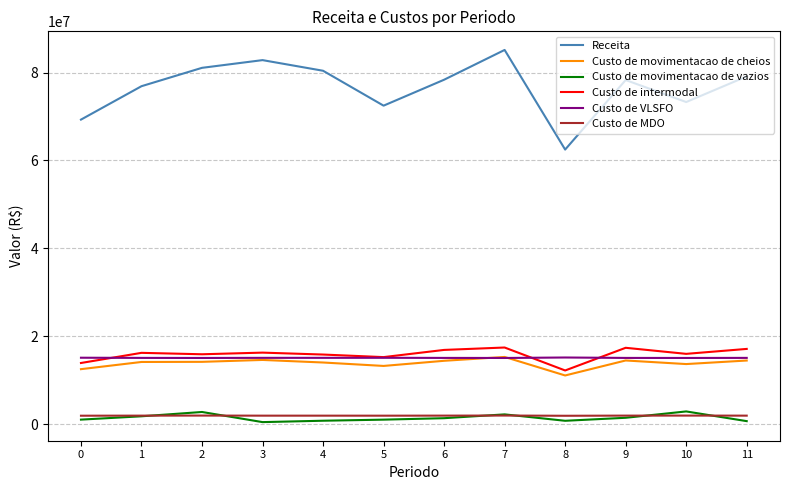

Which series has the largest range (max minus min)?

Receita